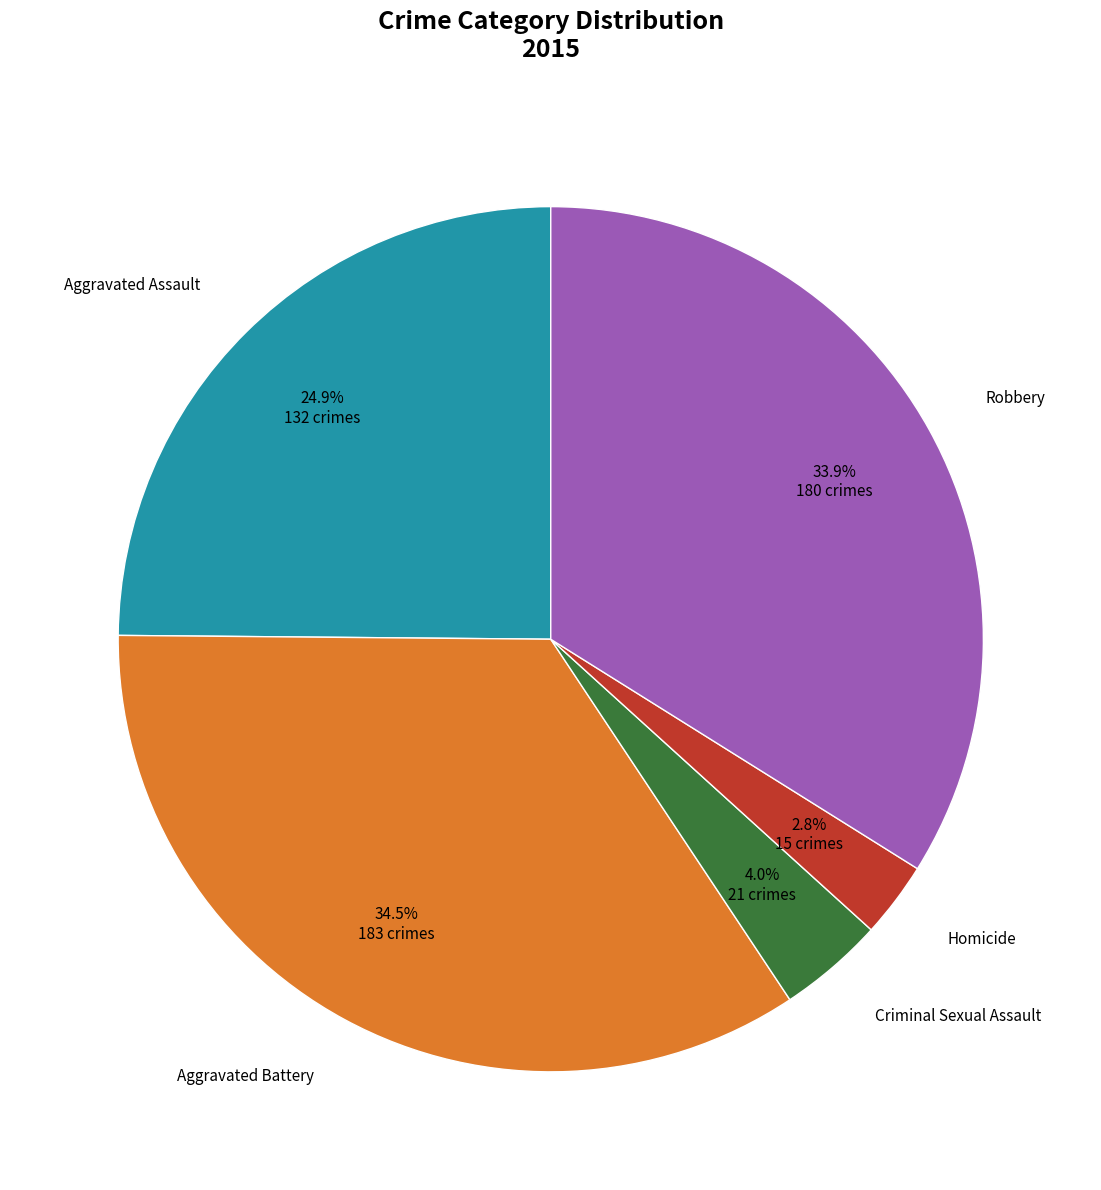

Is there any slice that represents more than half of the pie?

No